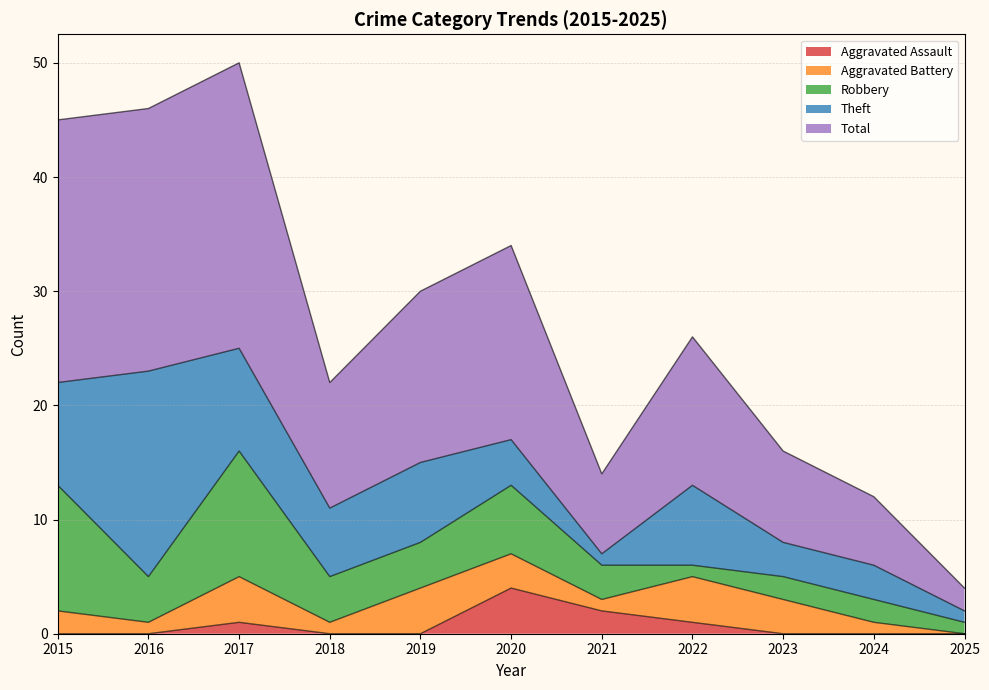

What is the approximate value of Theft at 2023?

3